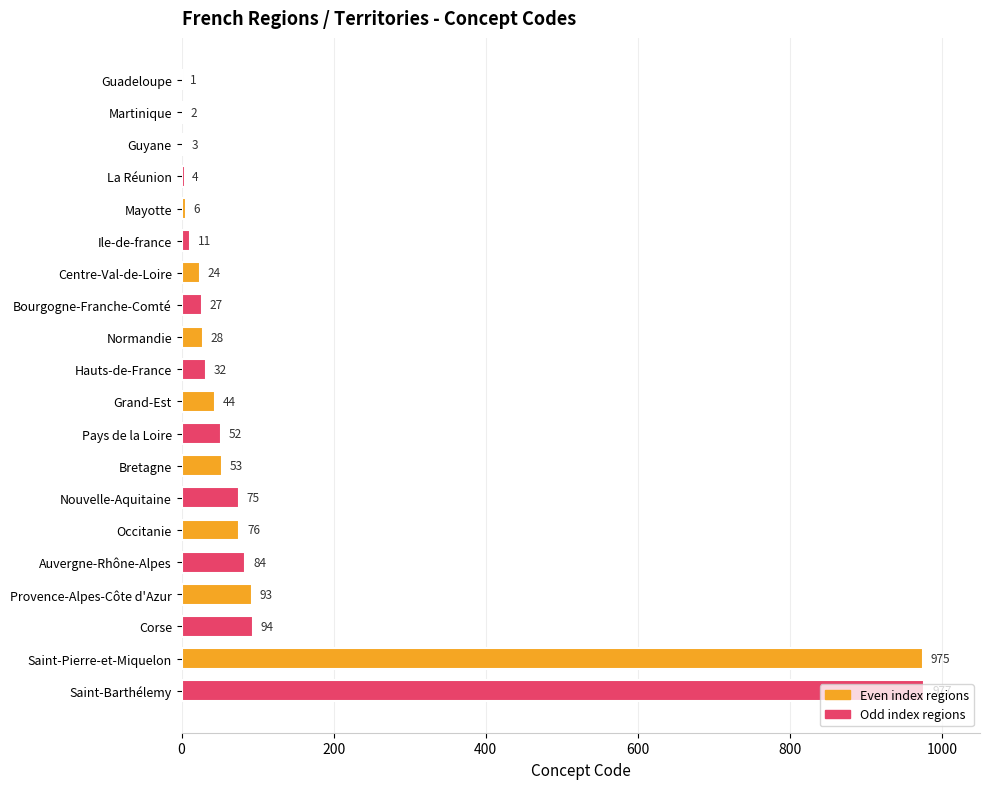

At which label is the value closest to 489?

Corse